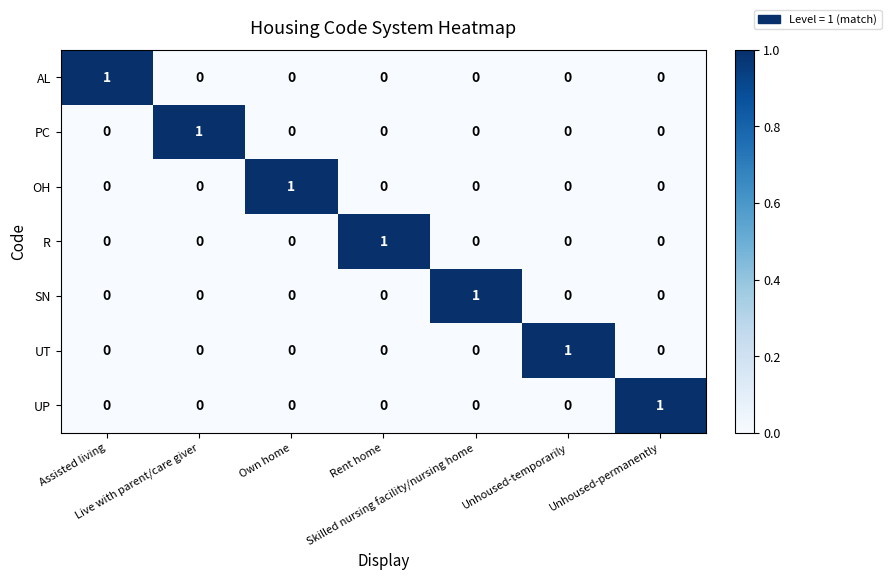

Count the UT values in the range 0 to 1.

7